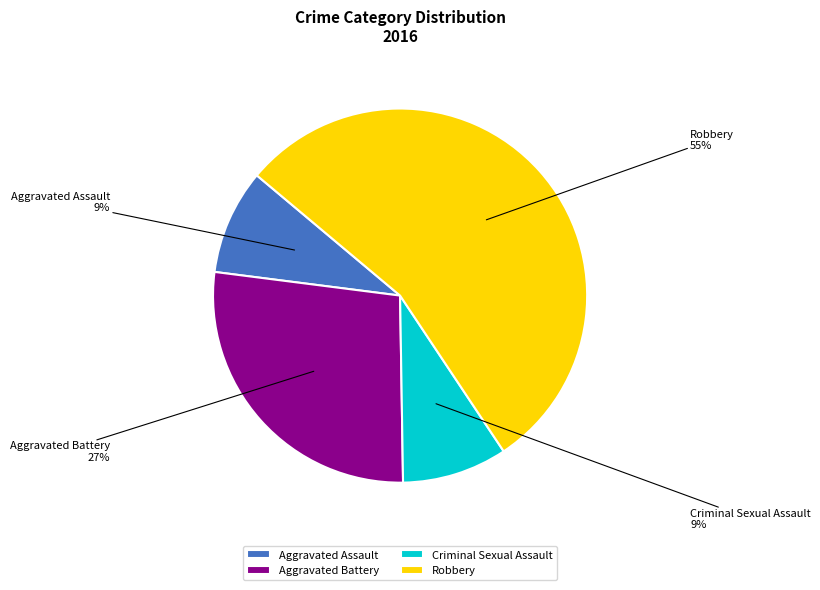

Which slice is the largest?

Robbery